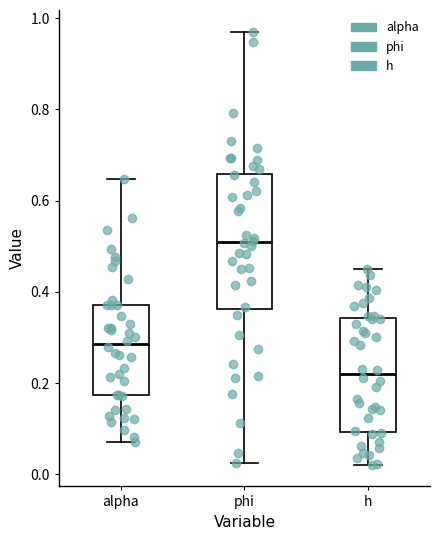

Reading left to right, read every box against the y-axis: the position of its median line, the range the box covers, and the ends of its whiskers. The values are not printed on the chart, so give them approximately, as read against the axis.

alpha: median 0.28, box 0.18 to 0.38, whiskers 0.08 to 0.64
phi: median 0.50, box 0.36 to 0.66, whiskers 0.02 to 0.98
h: median 0.22, box 0.10 to 0.34, whiskers 0.02 to 0.44